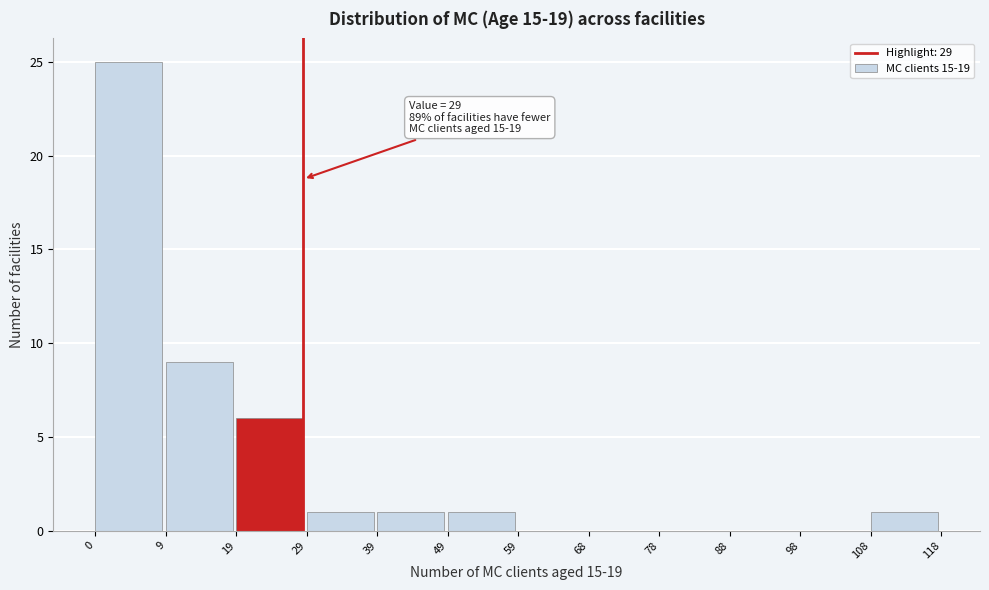

Over which range of the x-axis is the bar tallest?

0 to 9